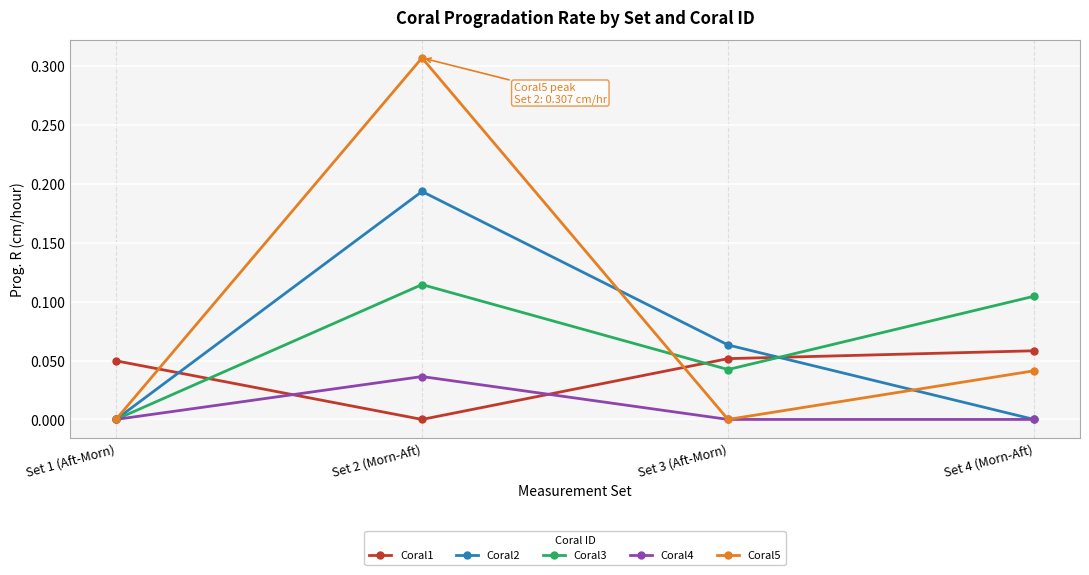

At which label does Coral5 reach its peak?

Set 2 (Morn-Aft)